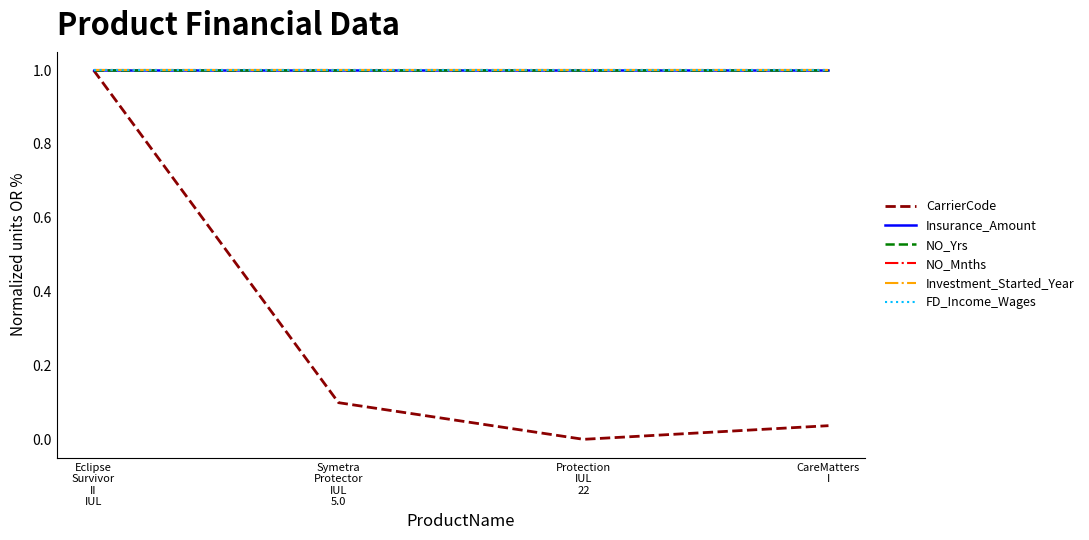

What is the spread (max minus min) of values at Symetra
Protector
IUL
5.0?

0.9